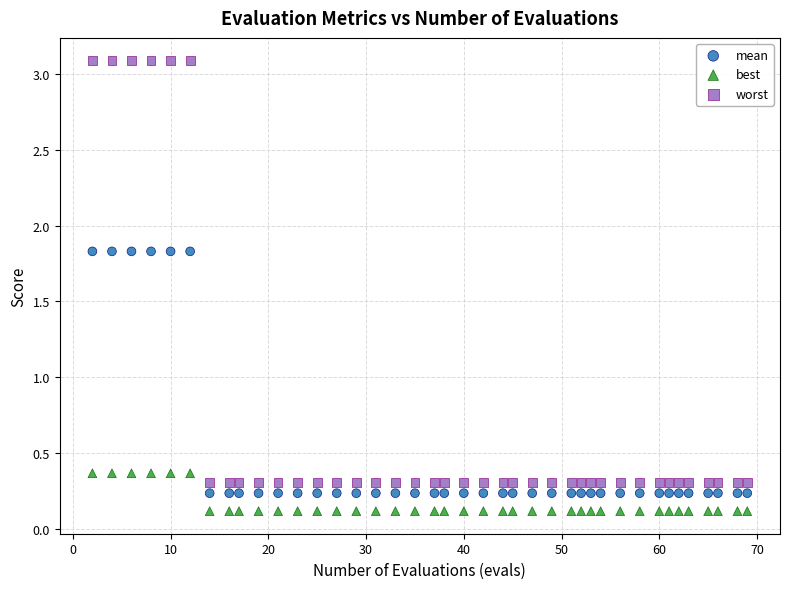

Which series has the largest Y range (max minus min)?

worst